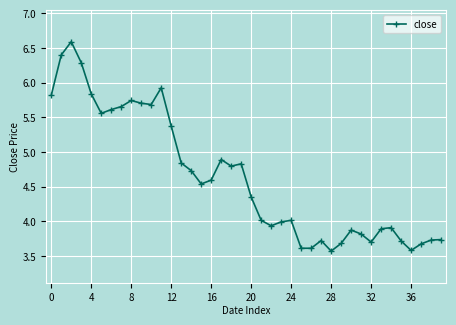

What is the difference between the second highest and minimum values?

2.8